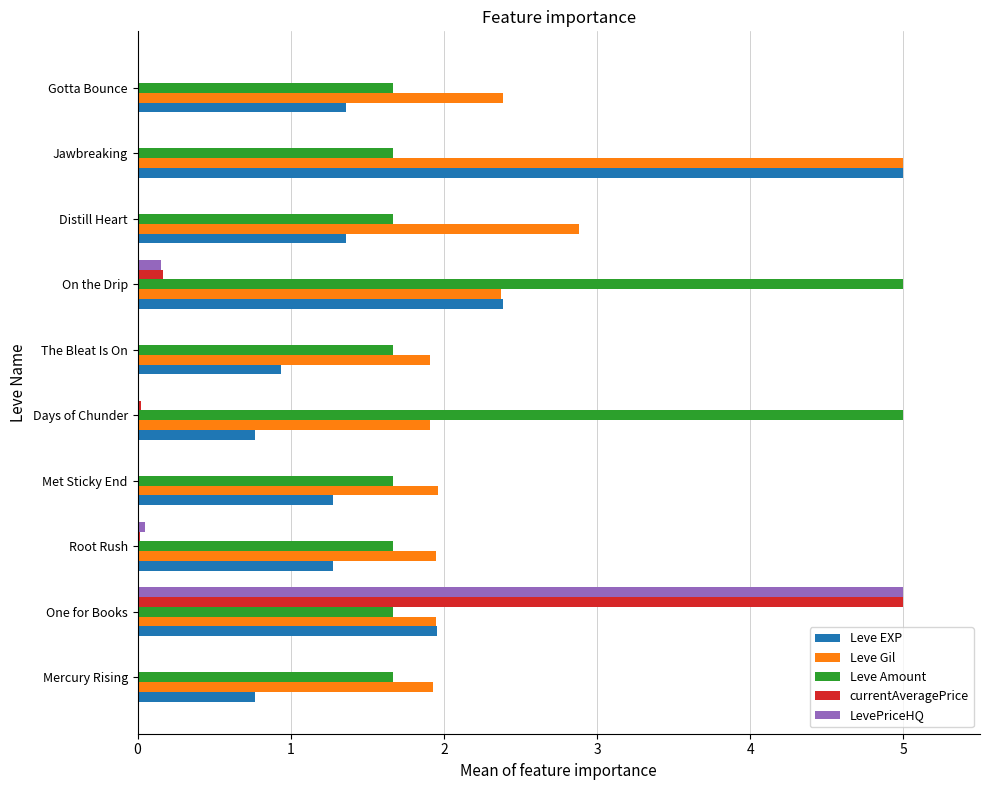

How many Leve Amount values are between 1 and 2?

8